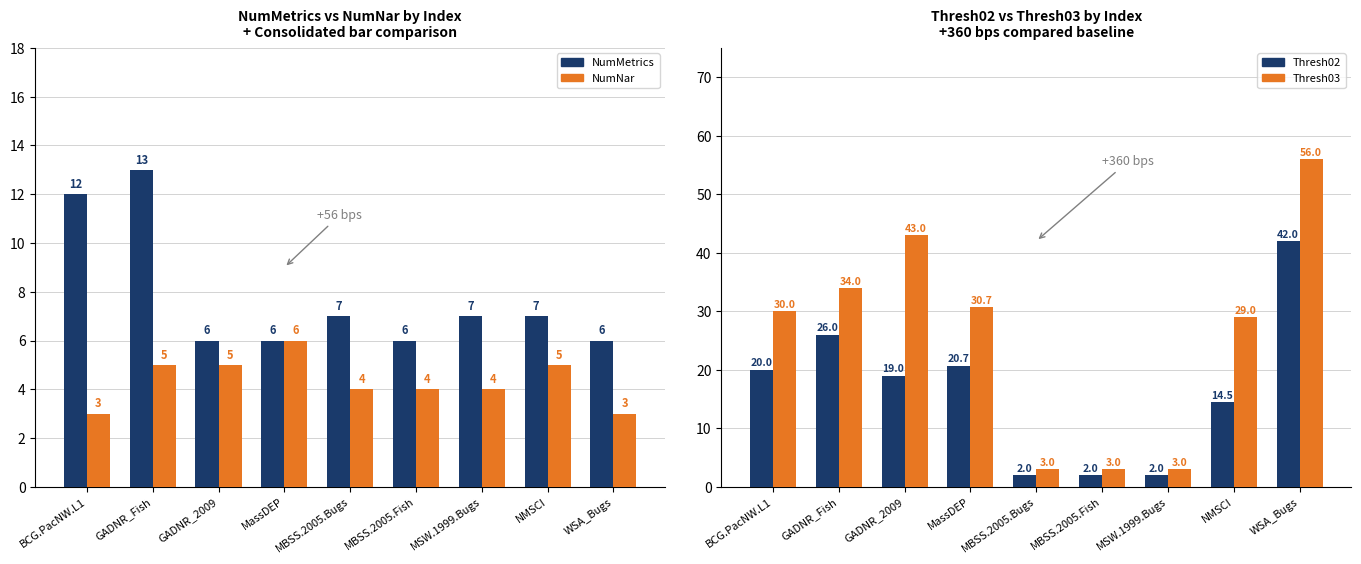

At which label is NumMetrics closest to 9?

MBSS.2005.Bugs